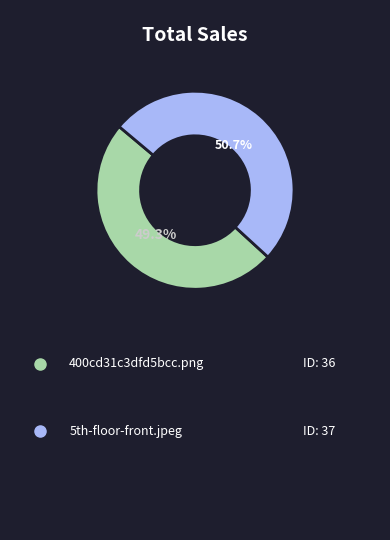

Is there a majority slice in this chart?

Yes